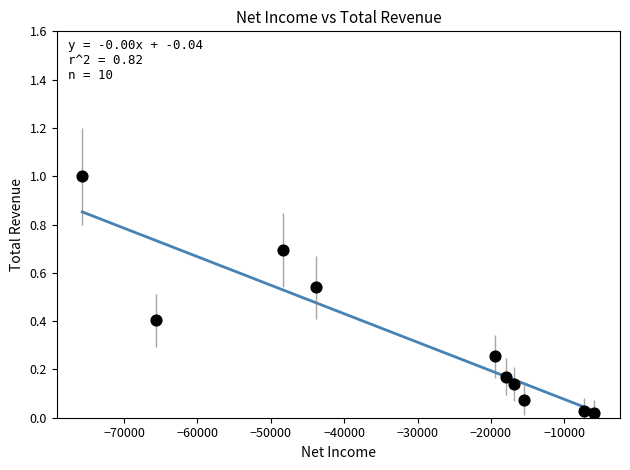

What is the range of X values (max minus min)?

69800.0